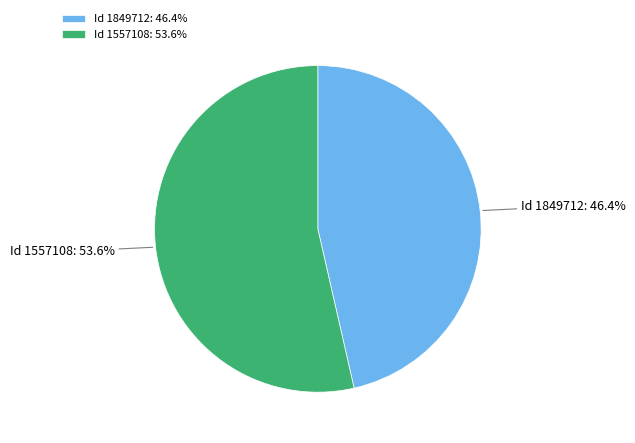

How many slices are in this pie chart?

2